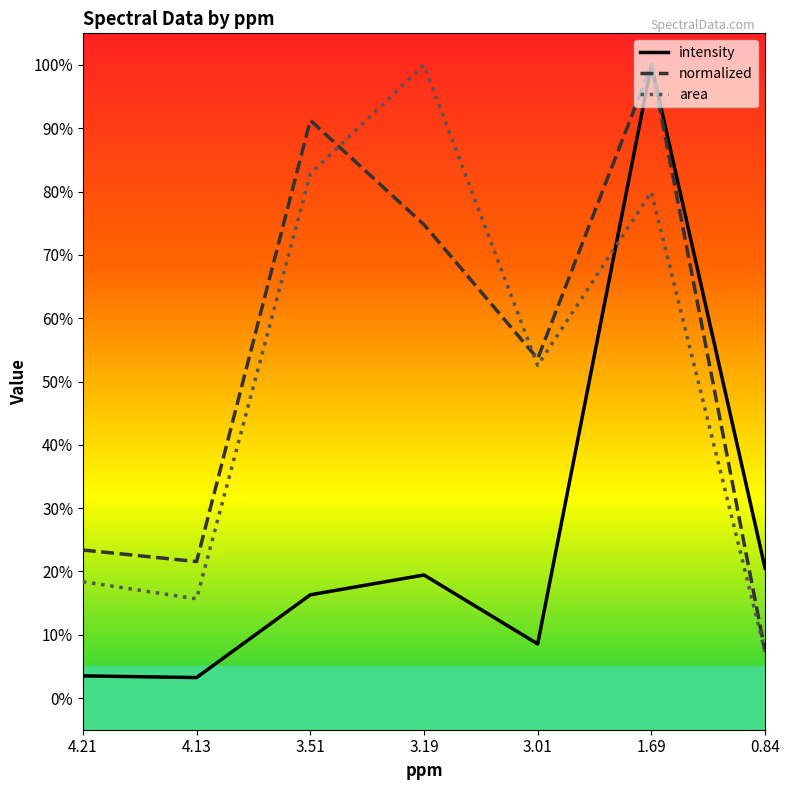

Rank the series at 3.19 from lowest to highest value.

intensity, normalized, area